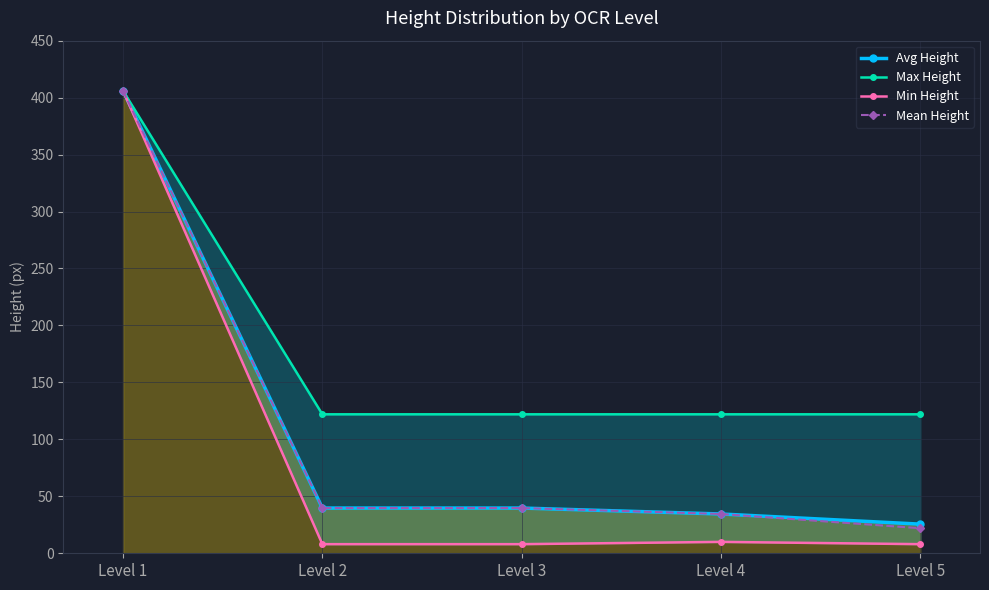

How many data points in Avg Height are above 39?

3